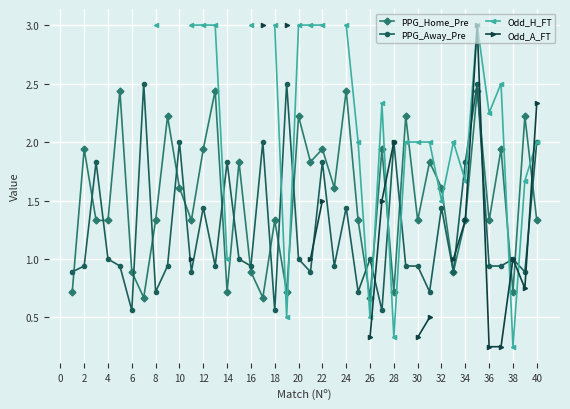

In PPG_Home_Pre, how many points are higher than both neighbors (excluding endpoints)?

15